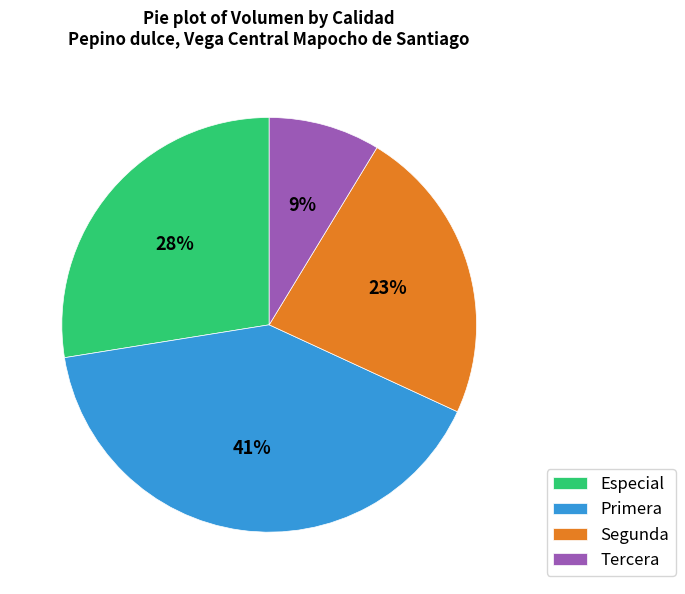

To the nearest percent, what percentage of the pie is Primera?

41%